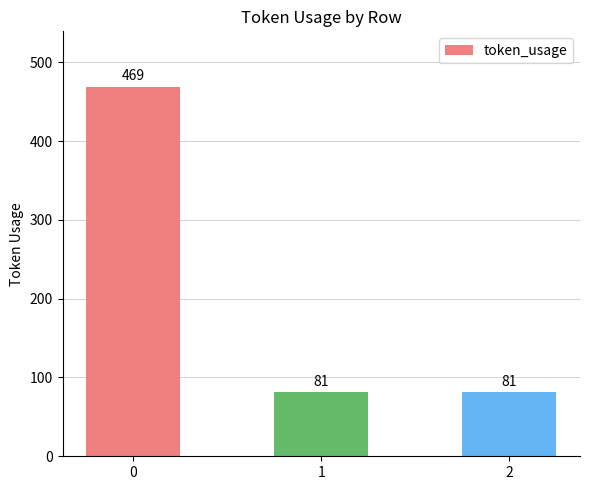

What is the sum of all values?

631